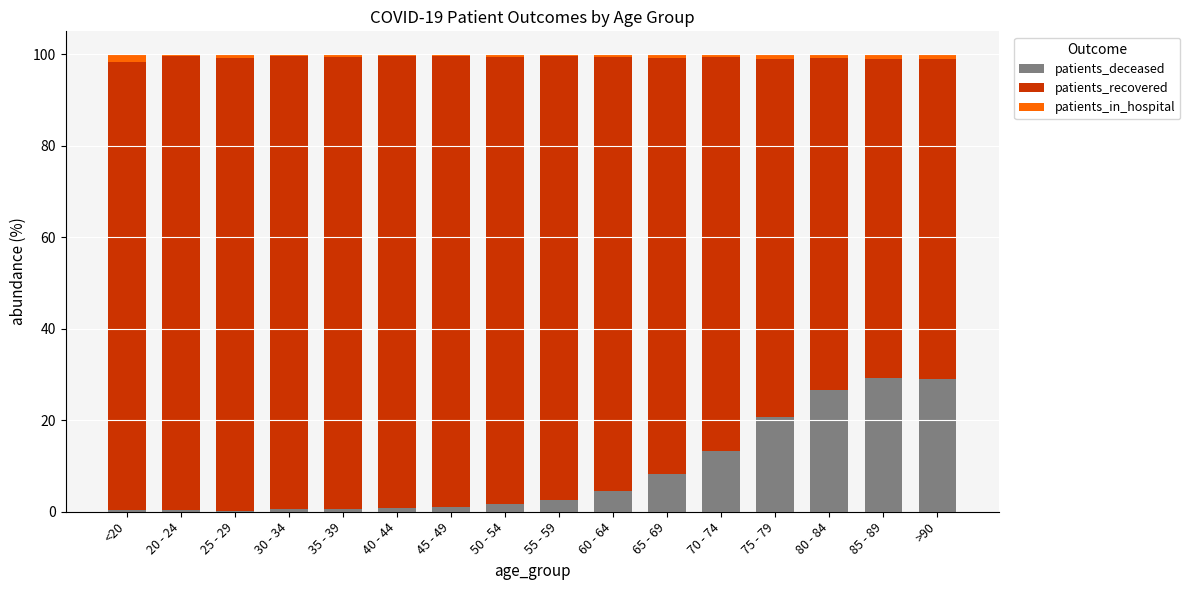

True or false: patients_deceased has a value of 7.7 at 60 - 64.

False